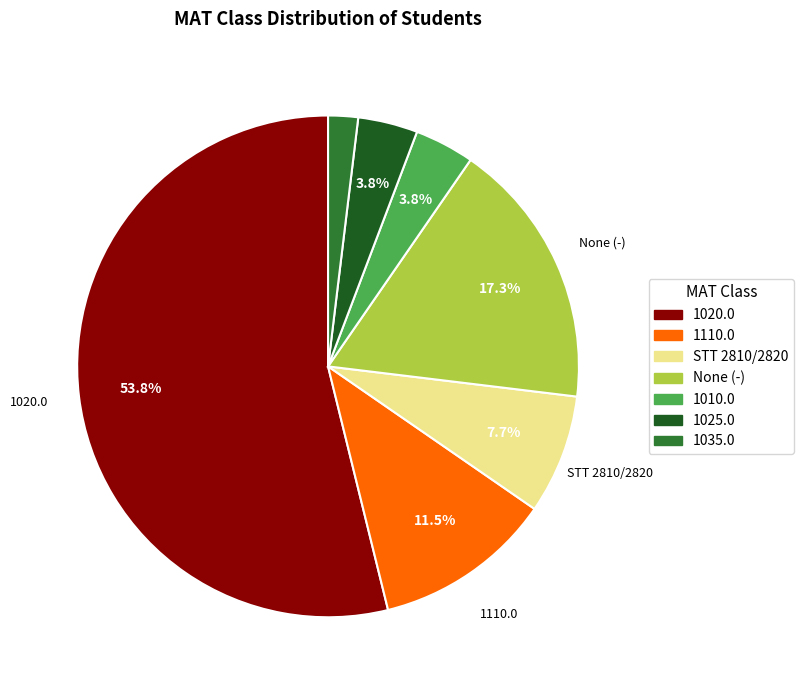

Does any single category account for the majority?

Yes